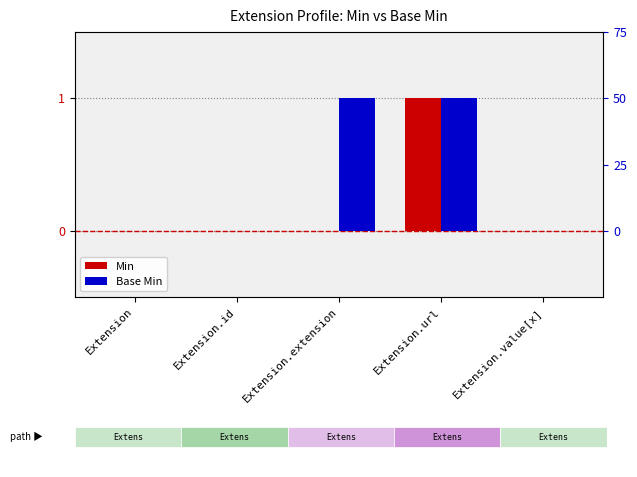

What is the difference between the maximum and minimum values in the Base Min series?

1